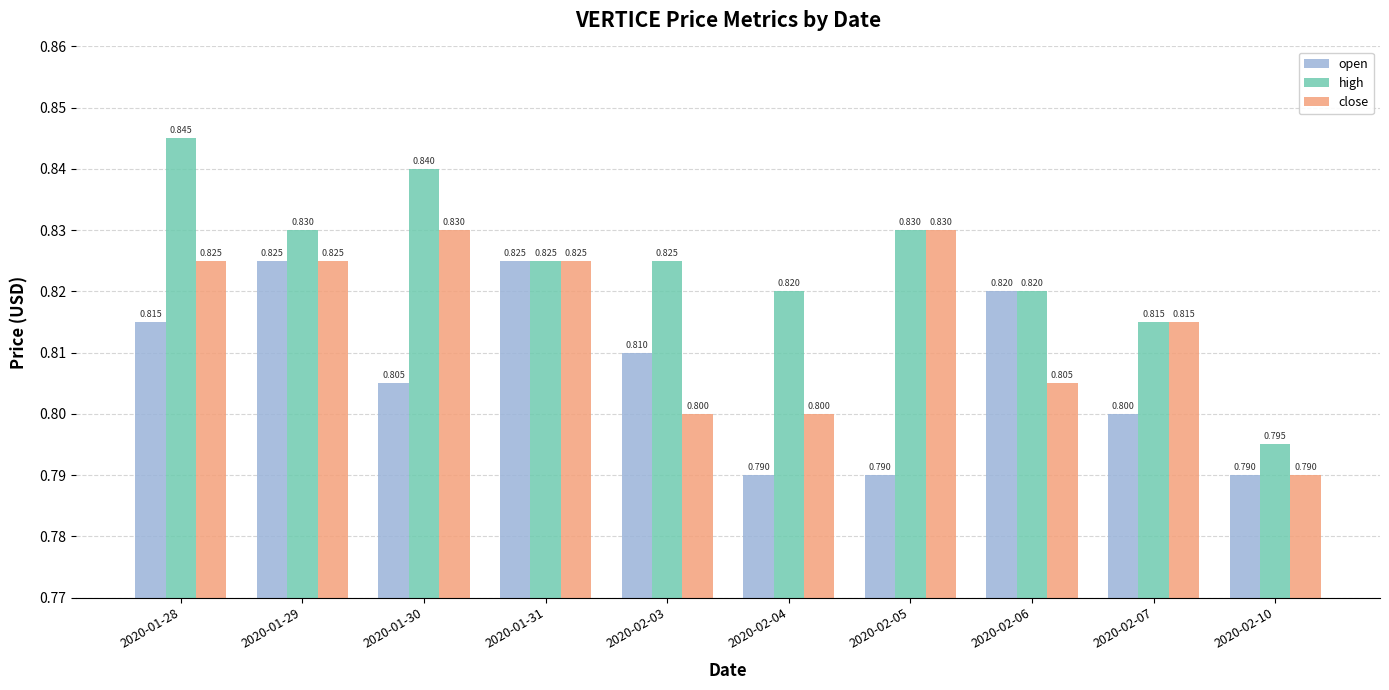

How many groups of bars are there?

10